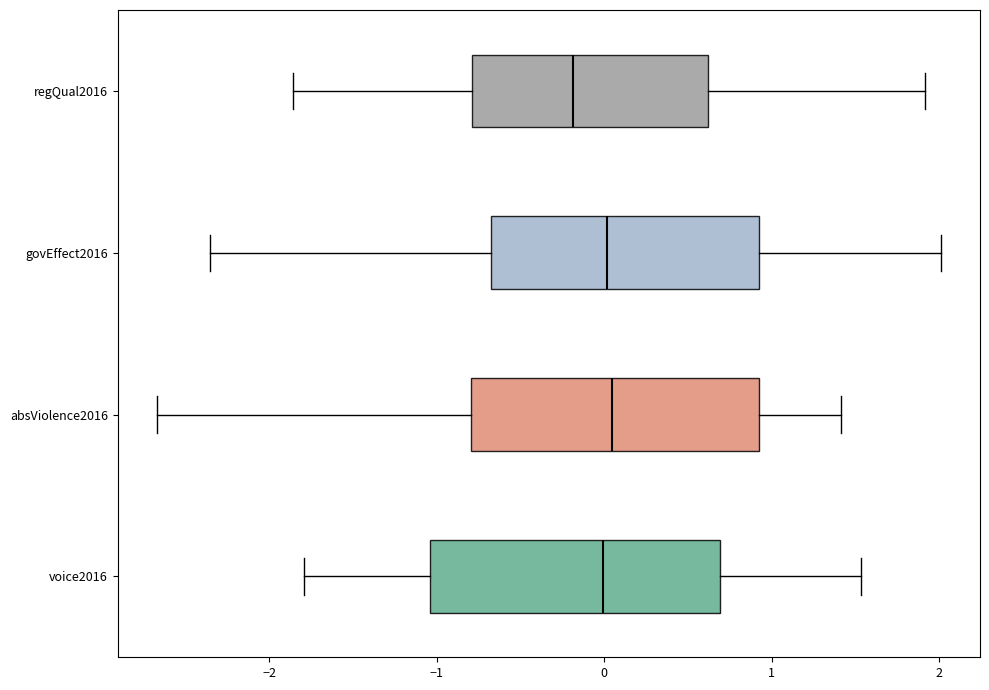

Where is the right edge of the box for absViolence2016 on the x-axis? The values are not printed on the chart, so give them approximately, as read against the axis.

0.9